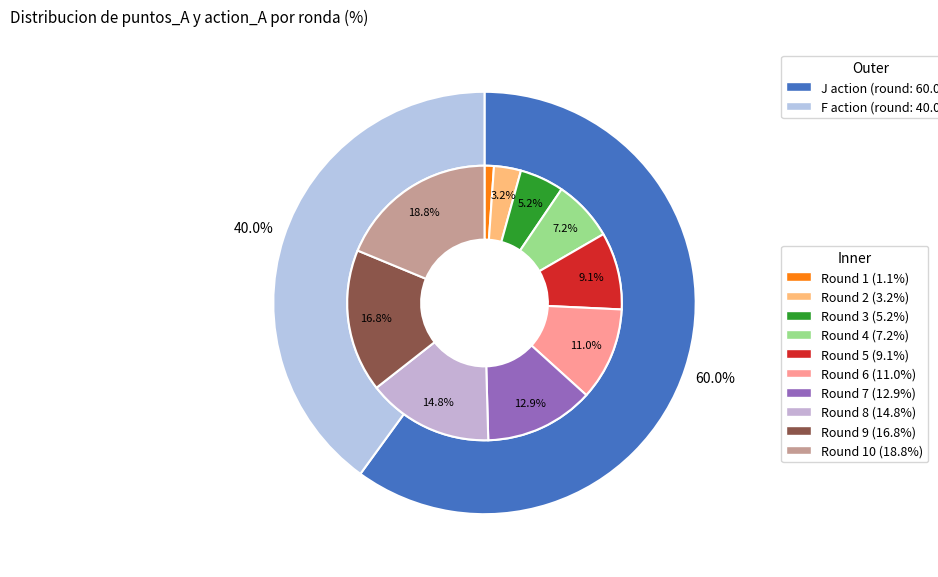

Which has a higher value, 9 or 4?

9